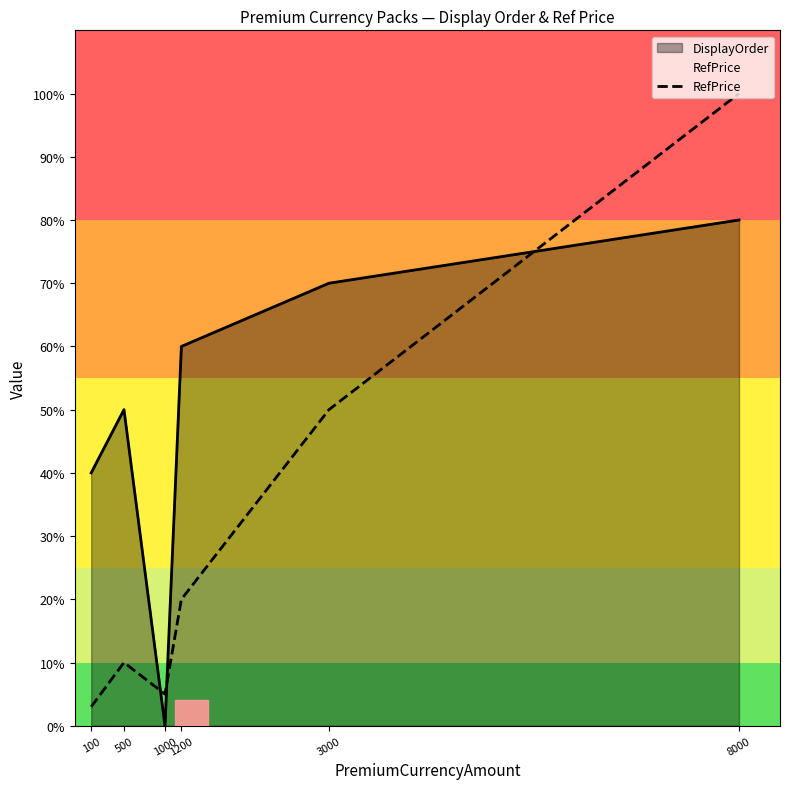

Which series has the largest range (max minus min)?

RefPrice